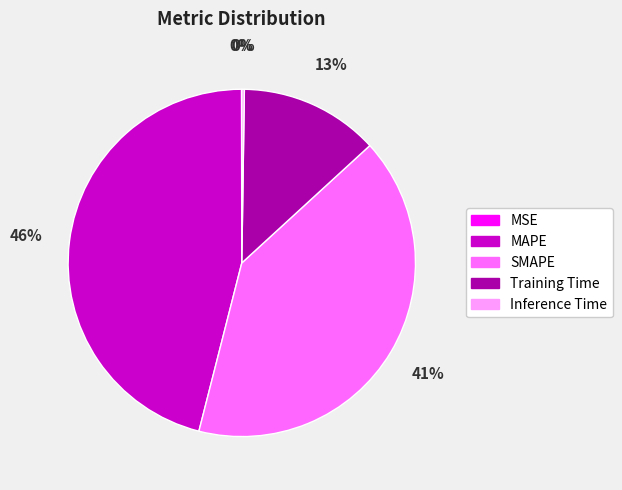

Is it true that Training Time is 13% of the pie?

True